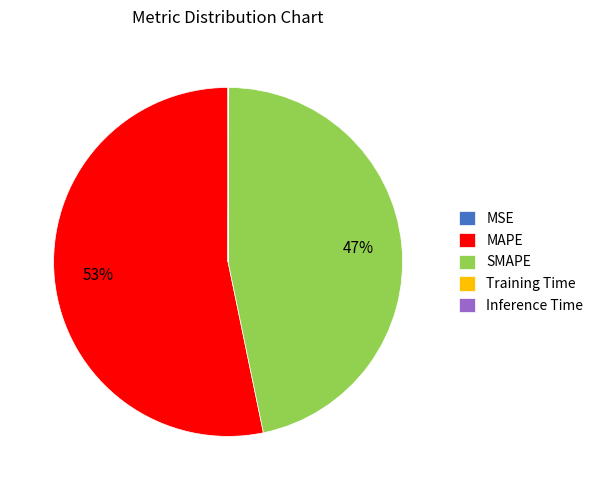

Which category accounts for the majority?

MAPE